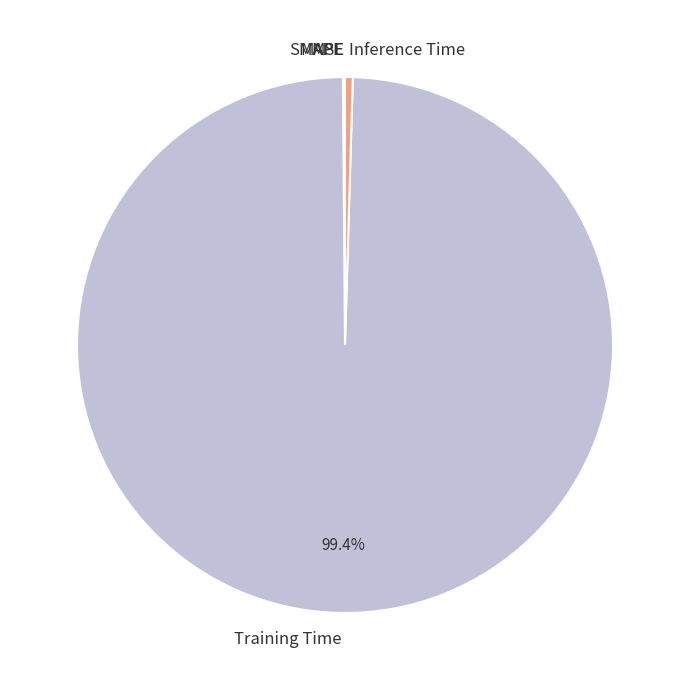

Which category has the biggest portion of the pie?

Training Time